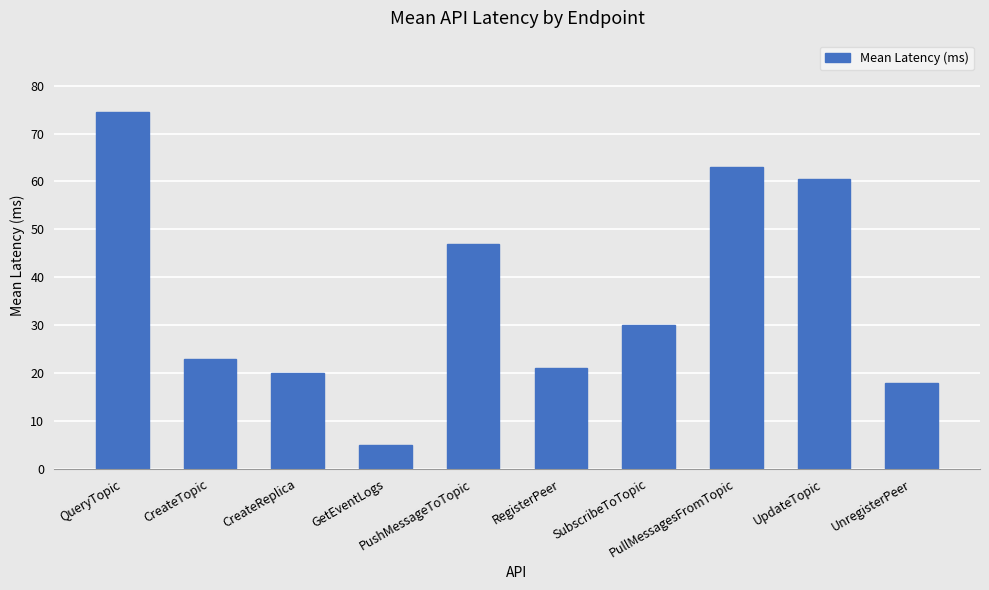

The value at UpdateTopic is 60.6. True or false?

True